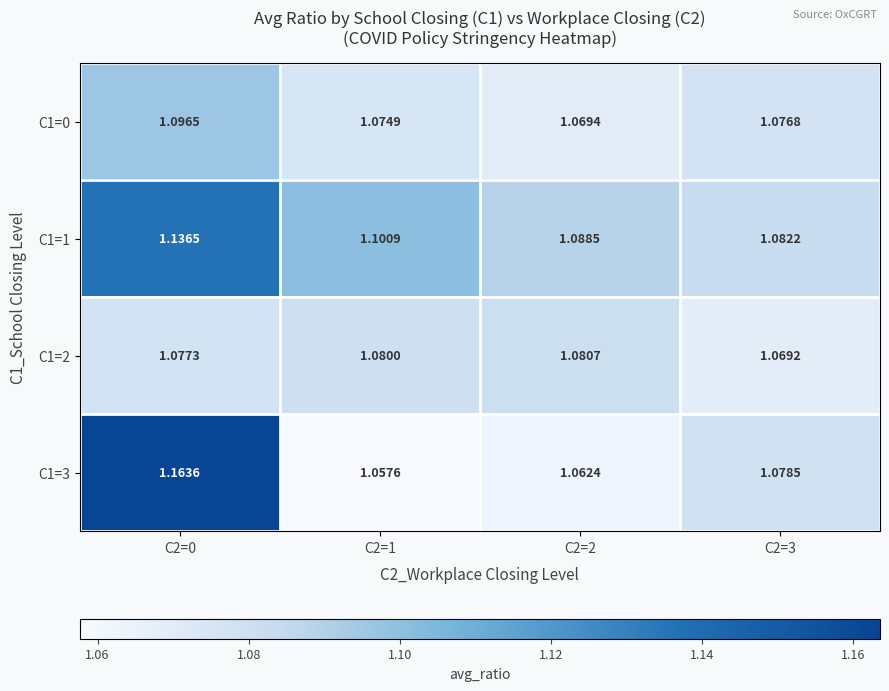

Which series has the largest total across all categories?

C1=1